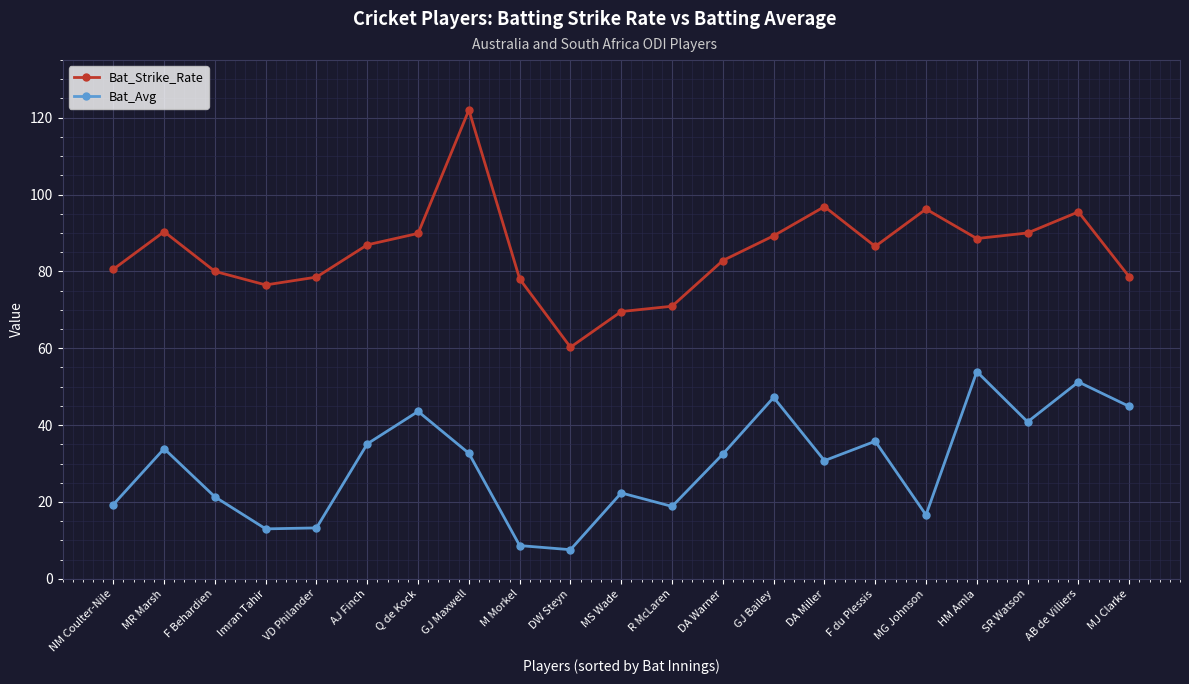

How many values in the Bat_Avg series exceed 32?

11